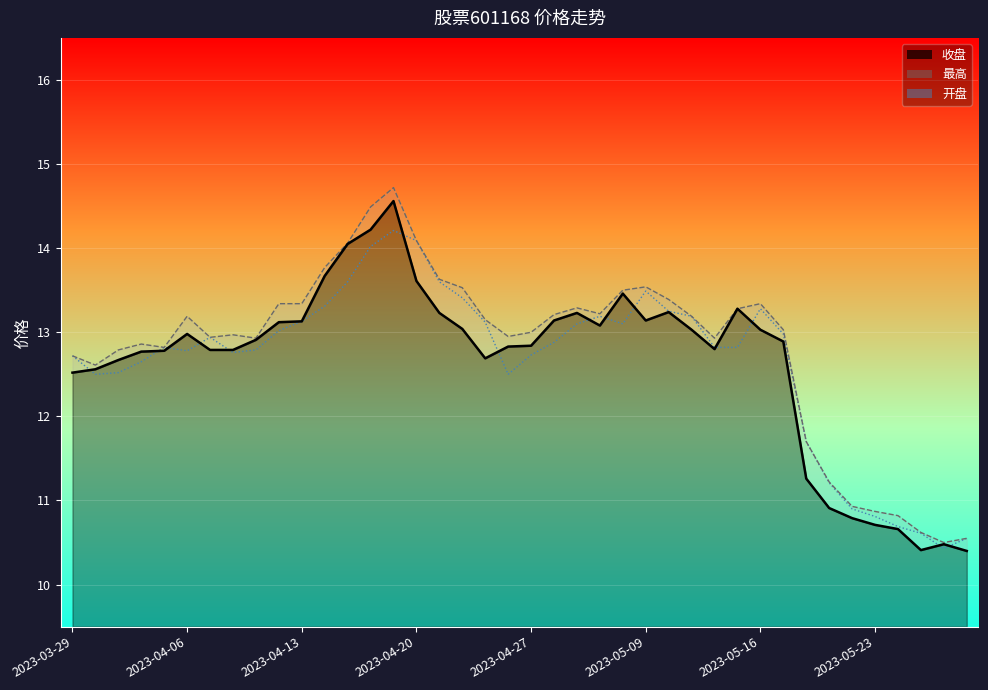

What position from the left is 2023-04-25?

19